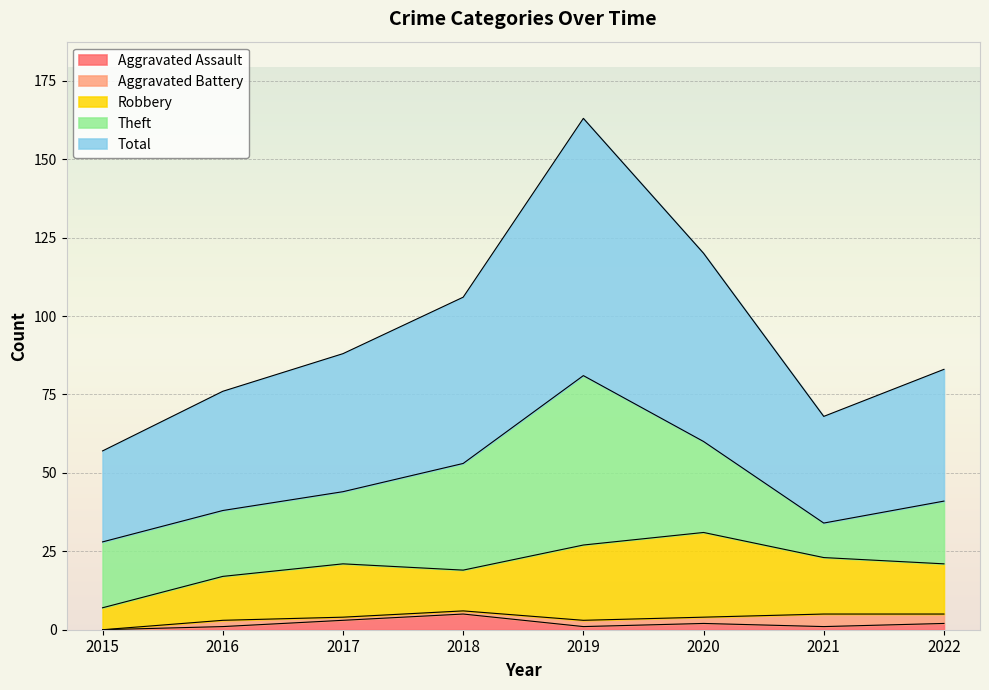

How many lines are shown in the chart?

5